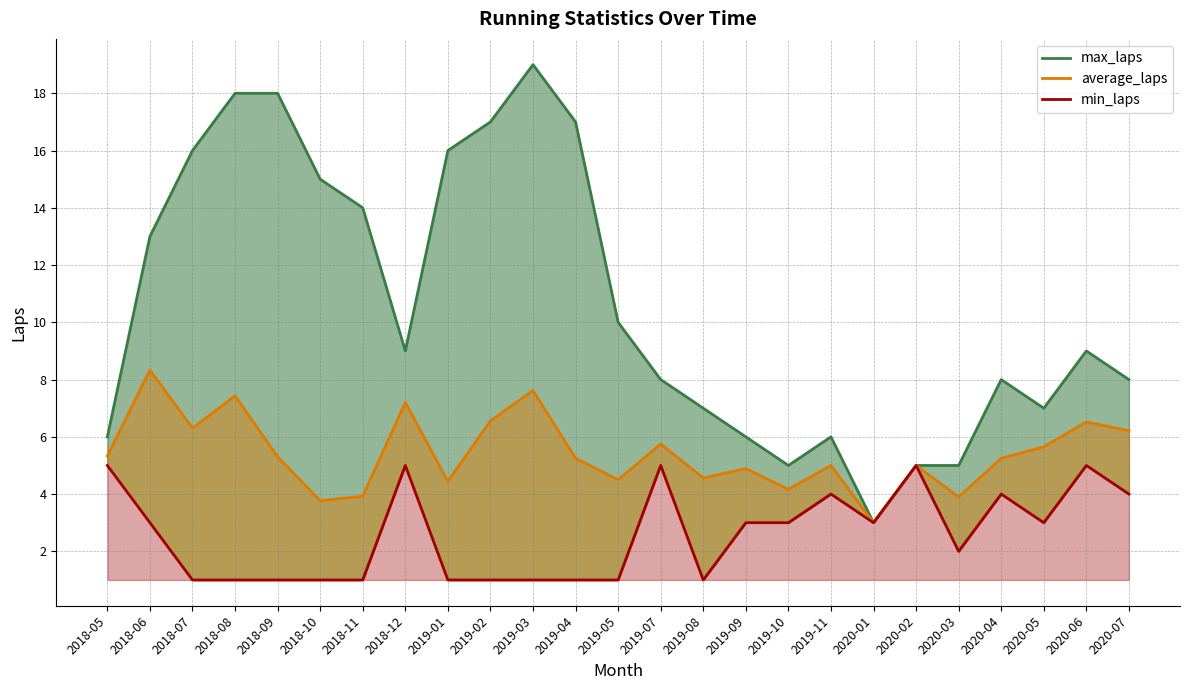

At which label does min_laps first exceed 3?

2018-05